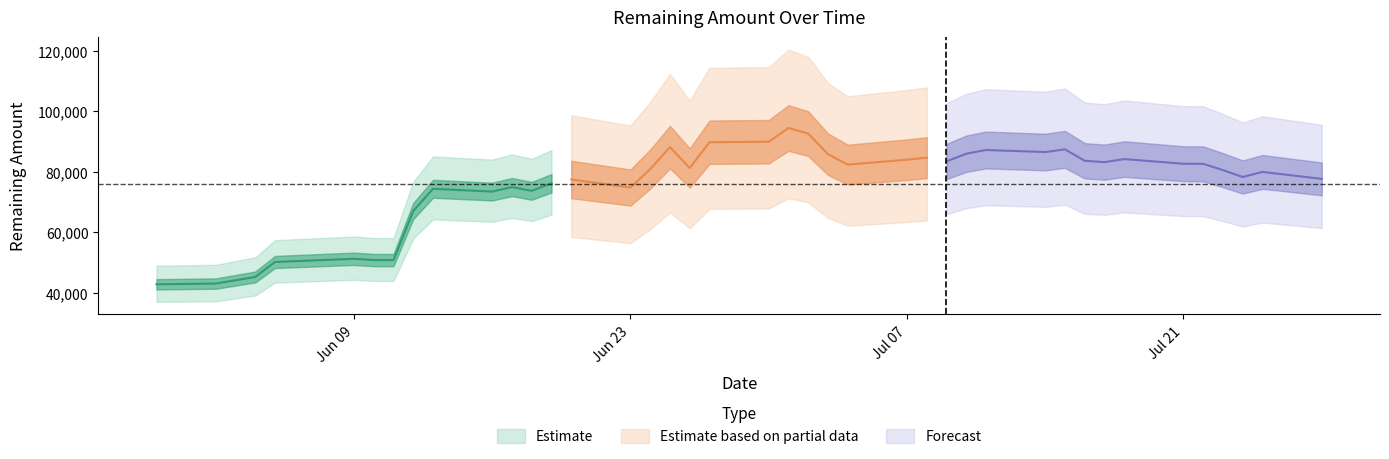

What is the difference between the second highest and minimum values?

49812